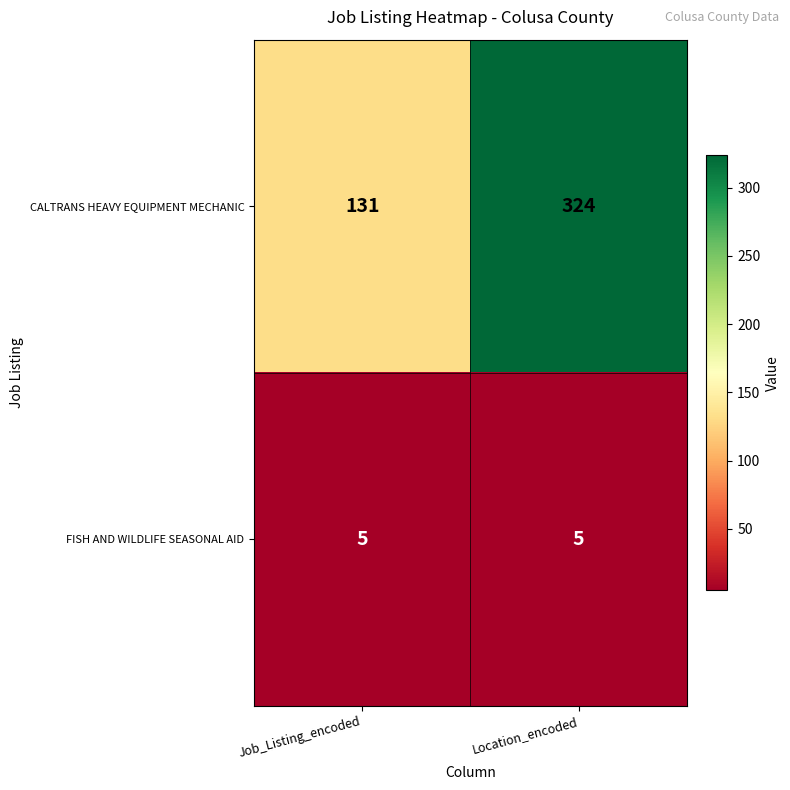

Where is CALTRANS HEAVY EQUIPMENT MECHANIC nearest to the value 227?

Job_Listing_encoded